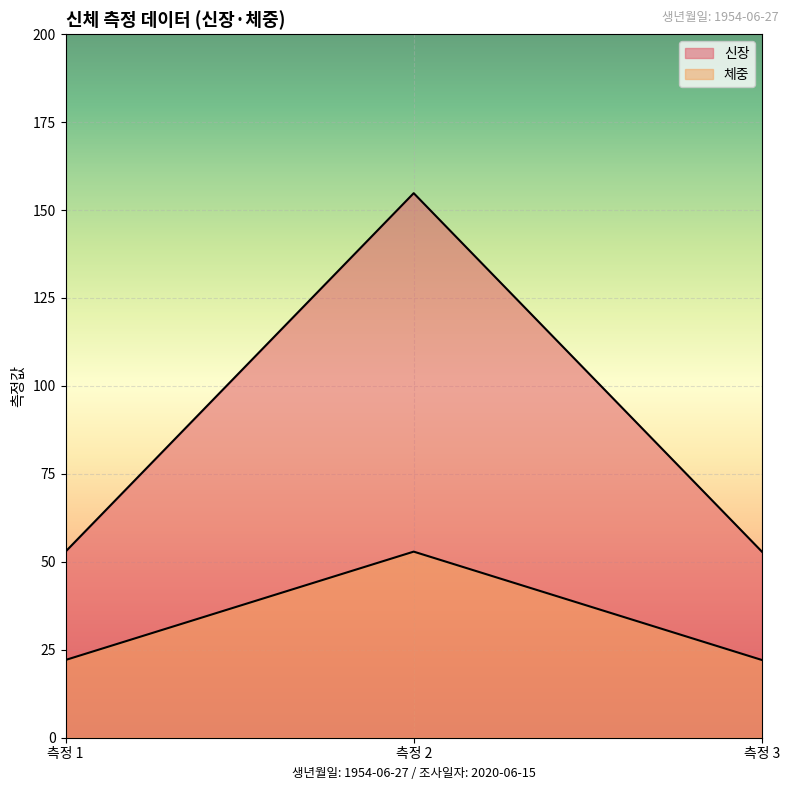

How many lines are shown in the chart?

2